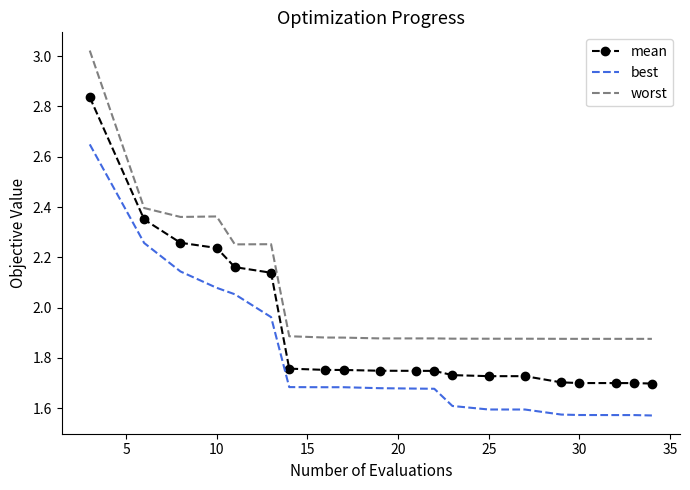

Which series has the largest range (max minus min)?

worst